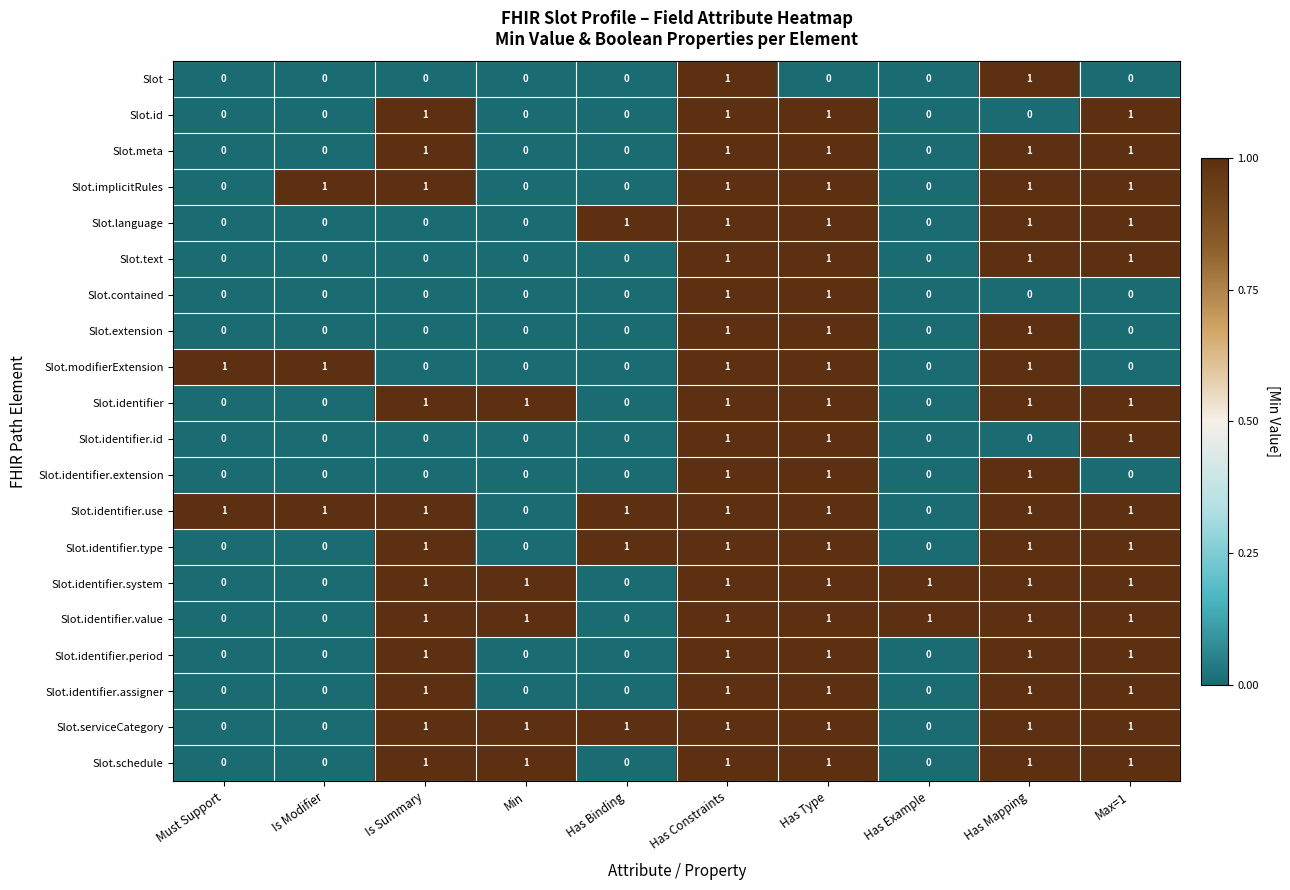

How many Slot.identifier.id values are between 0 and 1?

10